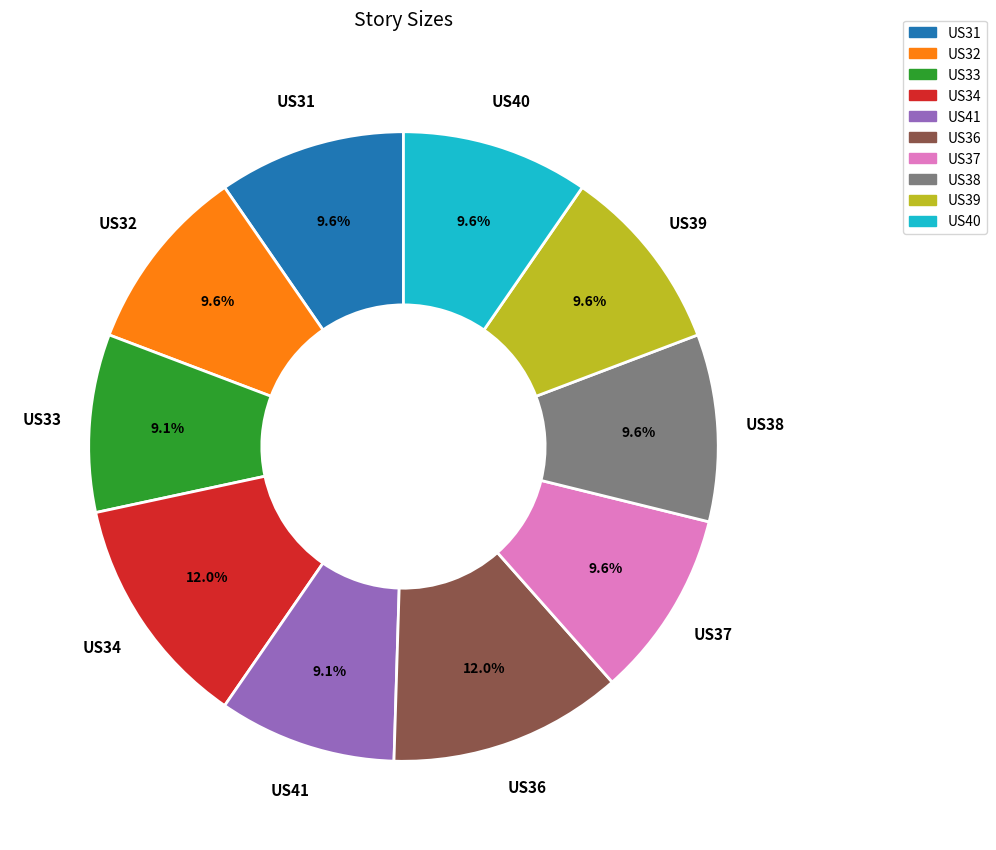

Is the sum of US39 and US41 greater than half?

No